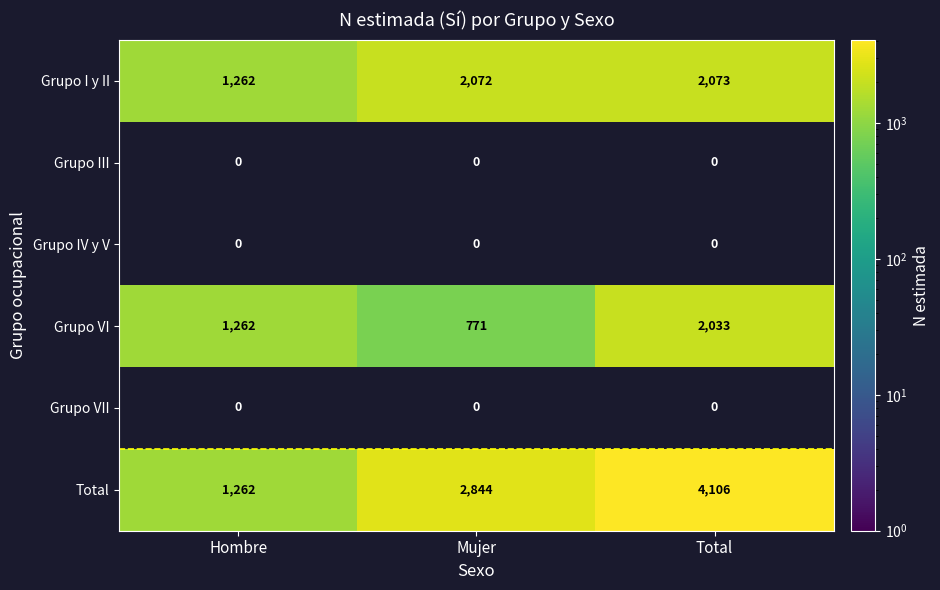

What is the minimum value for Grupo VI?

771